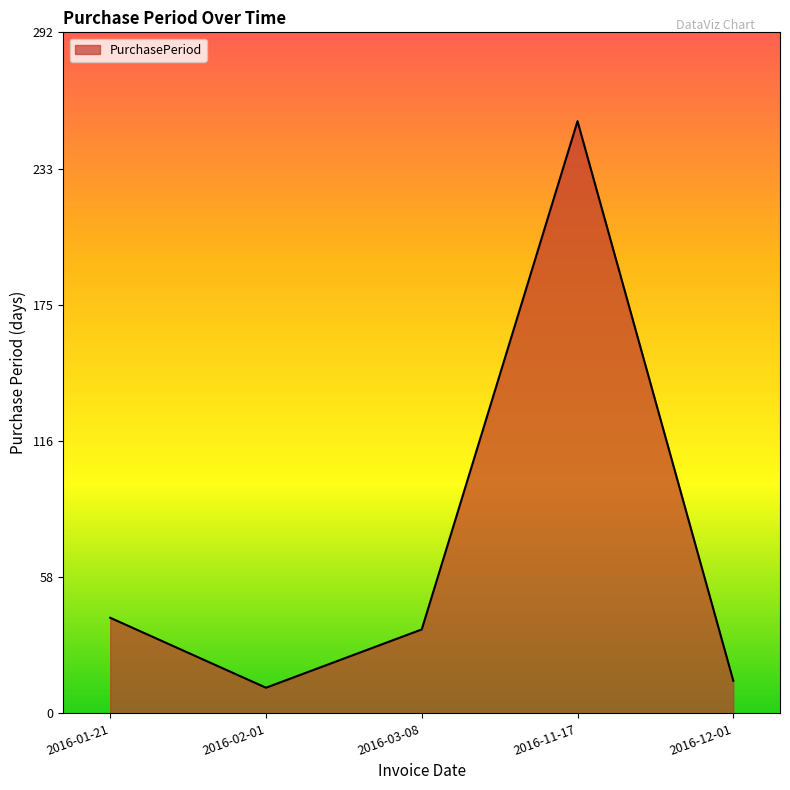

What position from the left is 2016-01-21?

1